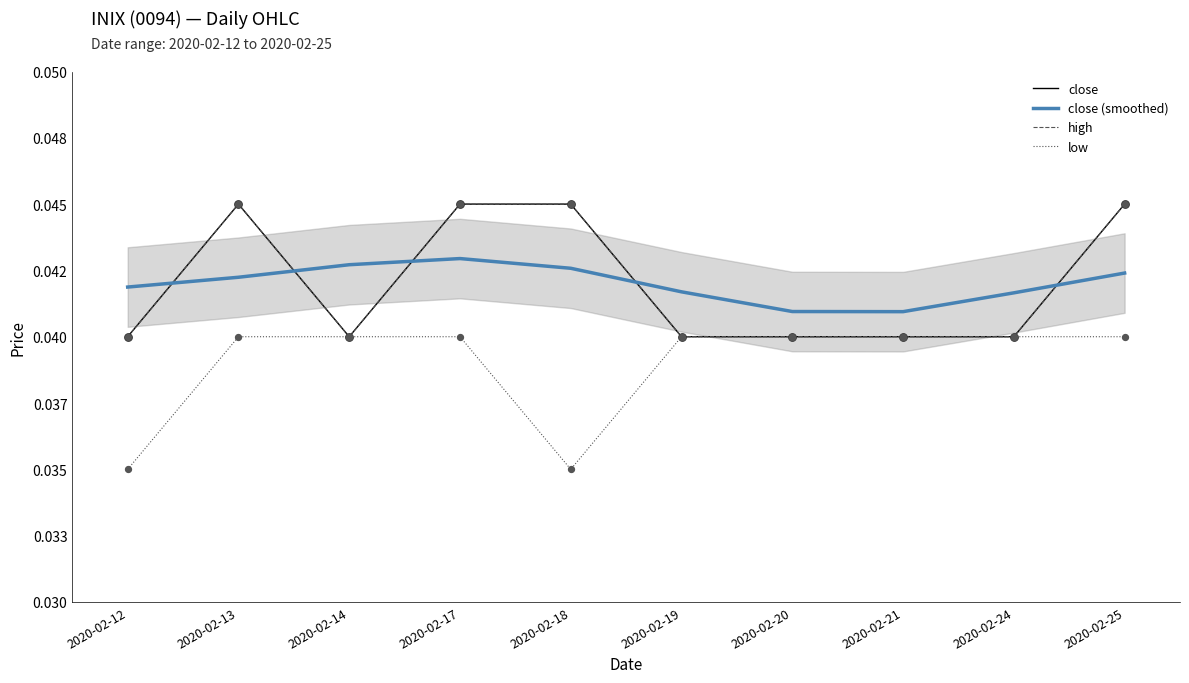

Which series has the largest total across all categories?

close (smoothed)